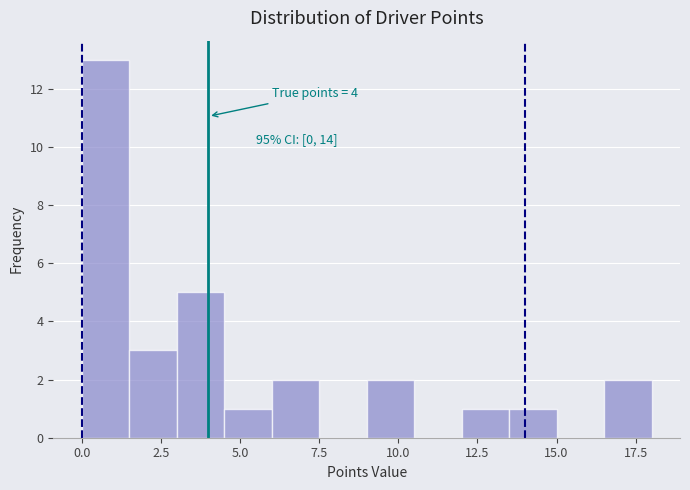

Read against the x-axis, roughly where is the centre of the tallest bar?

1.0